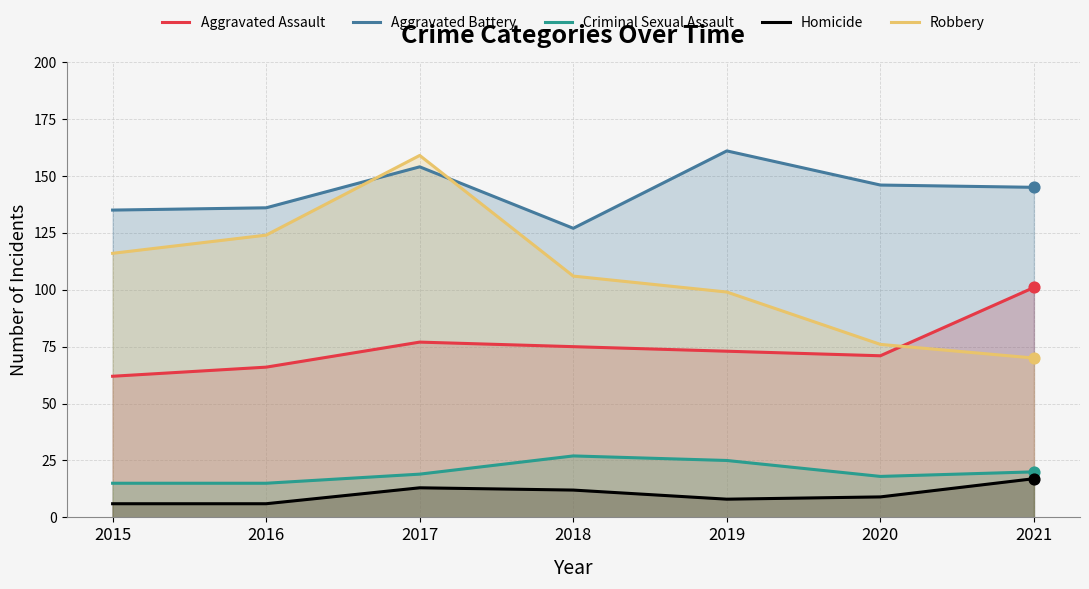

Is the value of Criminal Sexual Assault at 2016 greater than the value of Aggravated Assault at 2018?

No